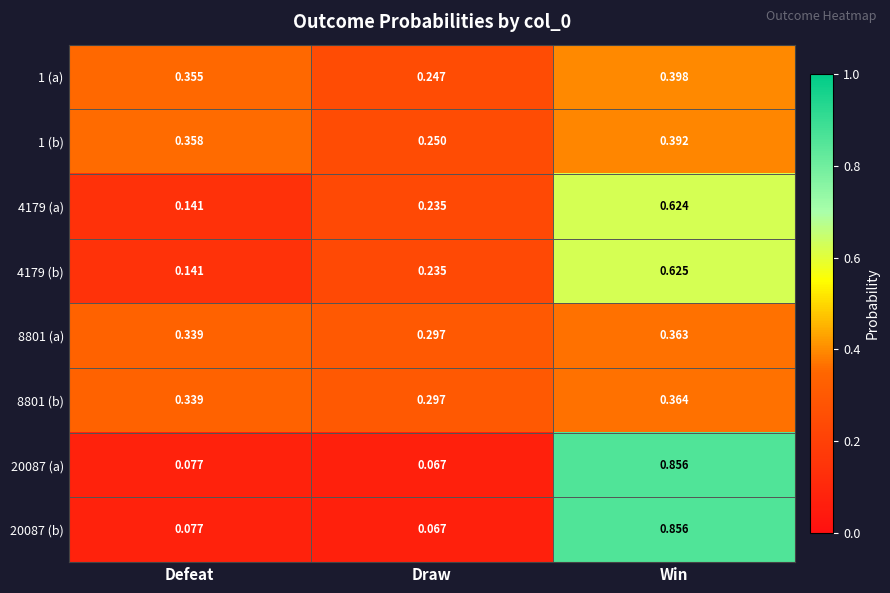

At which category is the sum across all series the highest?

Win